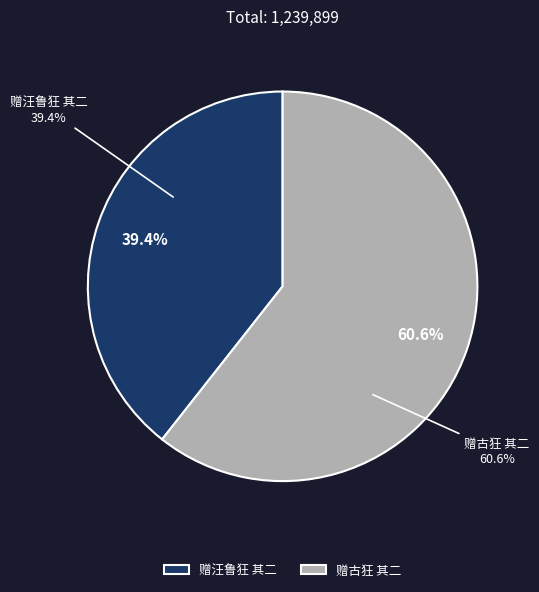

Is it true that 赠古狂 其二 is 61% of the pie?

True